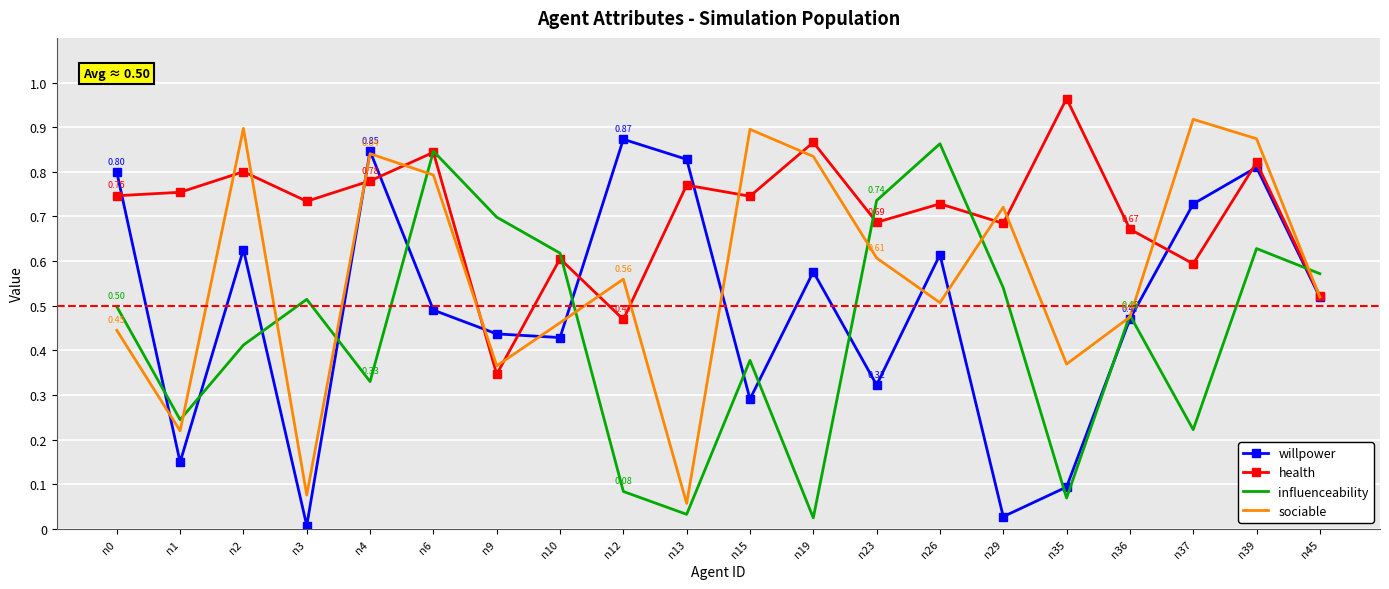

Which series has the largest total across all categories?

health